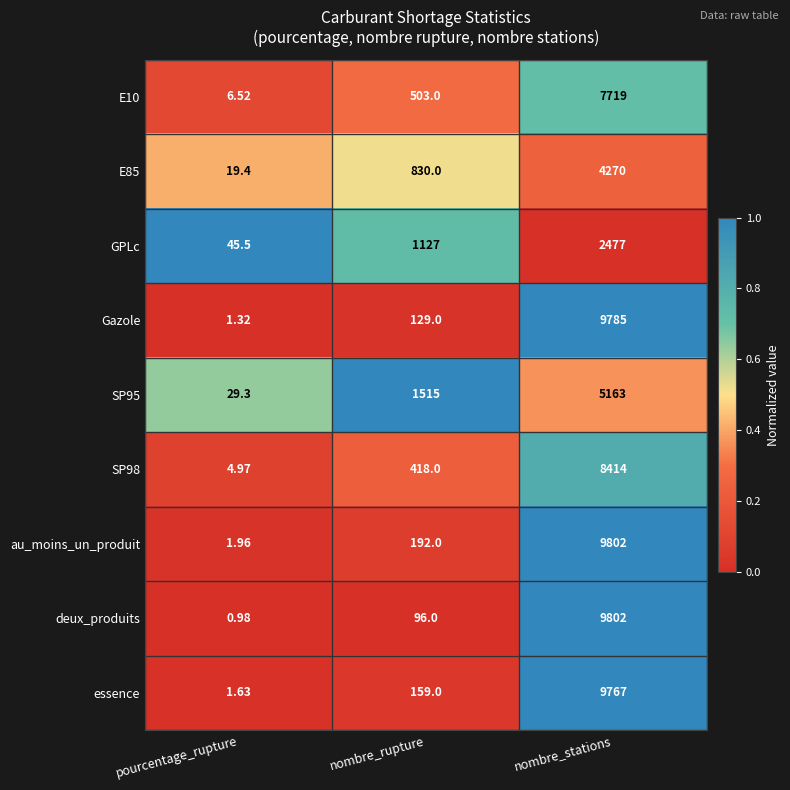

List the labels in order of E10 value, smallest first.

pourcentage_rupture, nombre_rupture, nombre_stations